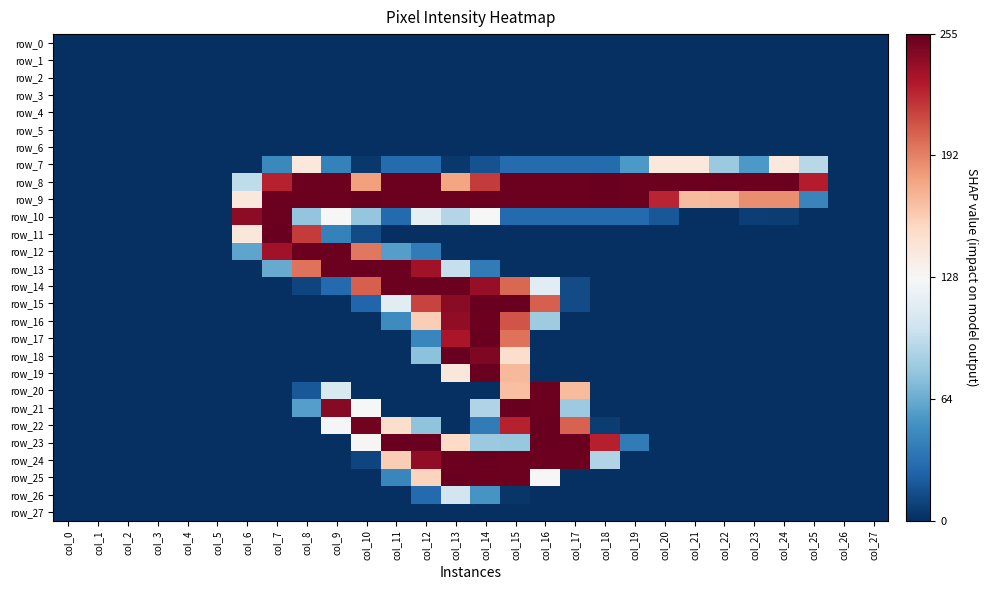

The row_2 series shows -218 at col_22. True or false?

False